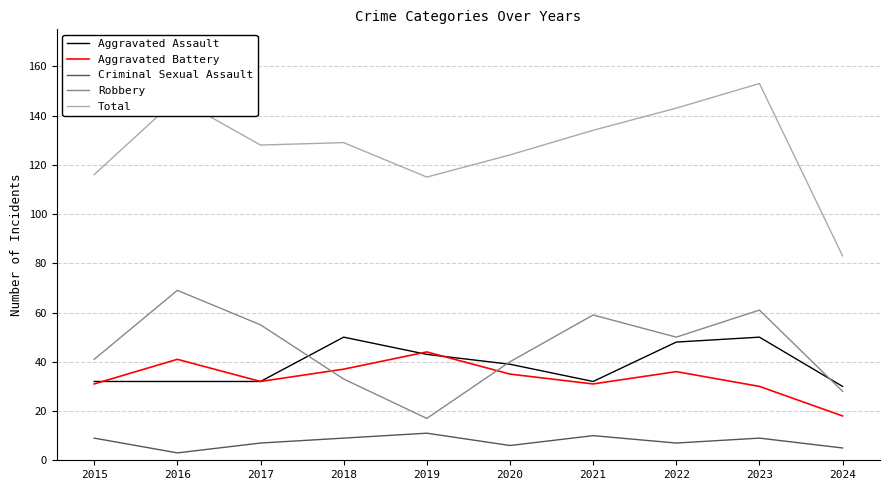

True or false: Aggravated Battery has a value of 44 at 2019.

True